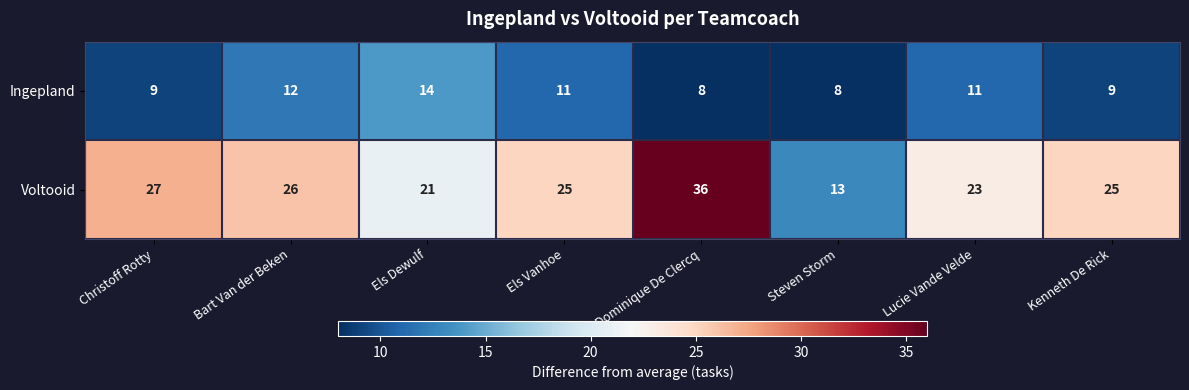

What is the difference between the highest and lowest values at Steven Storm?

5